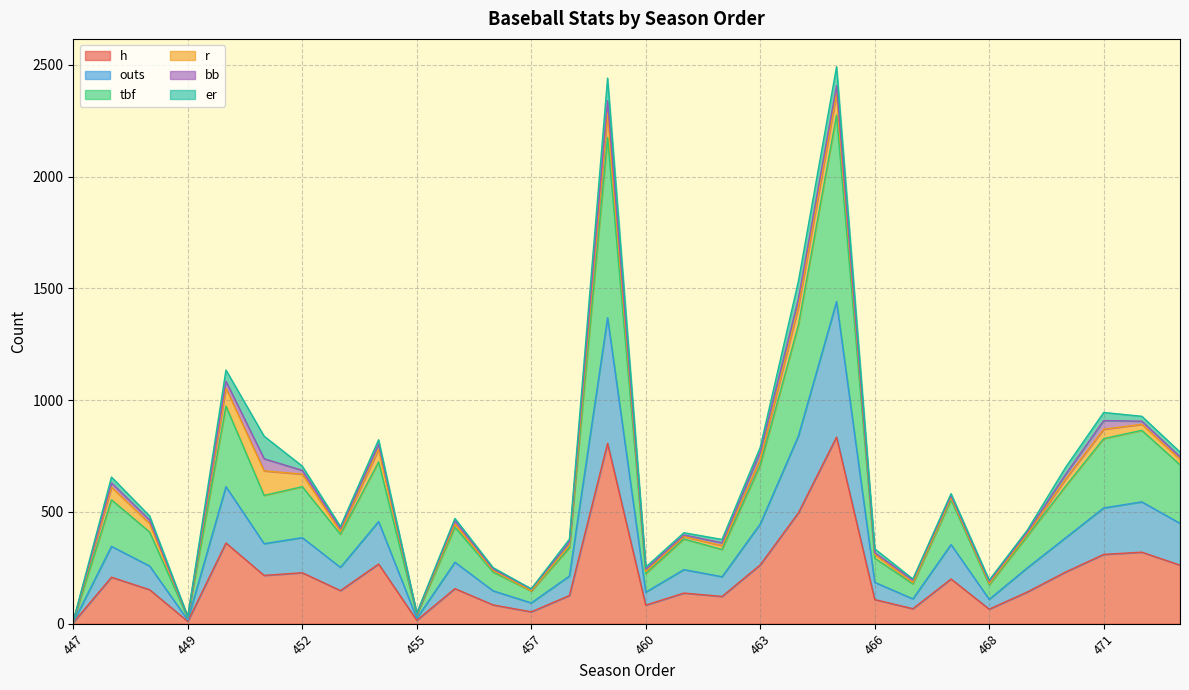

Where is h nearest to the value 420?

450